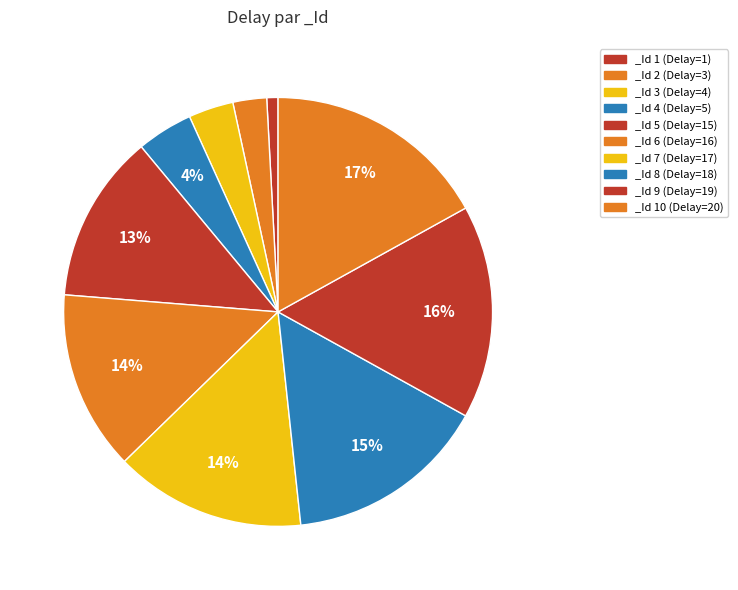

To the nearest percent, what is the difference between the largest and smallest slice percentages?

16%